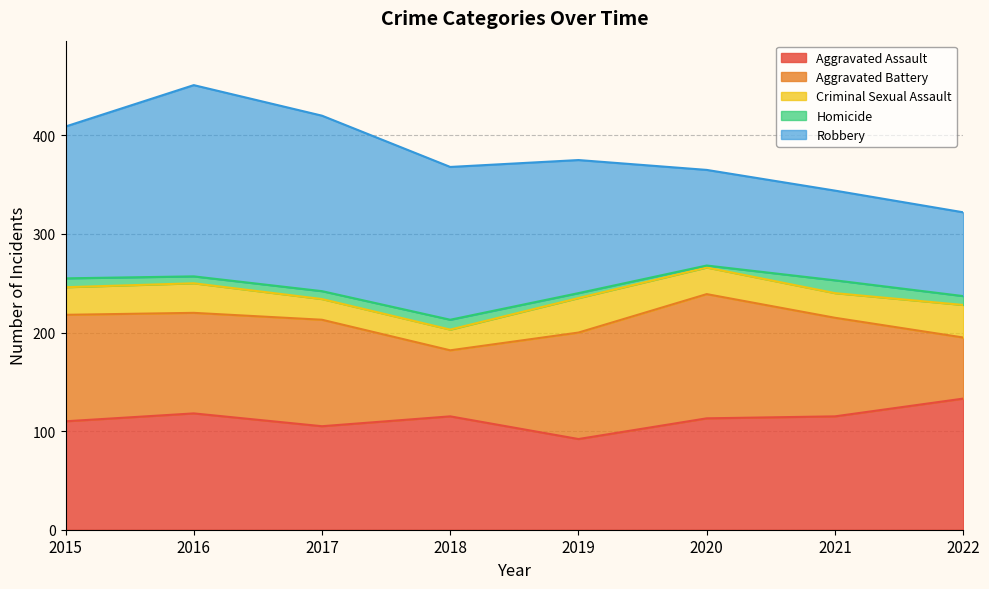

What is the maximum value for Aggravated Battery?

126